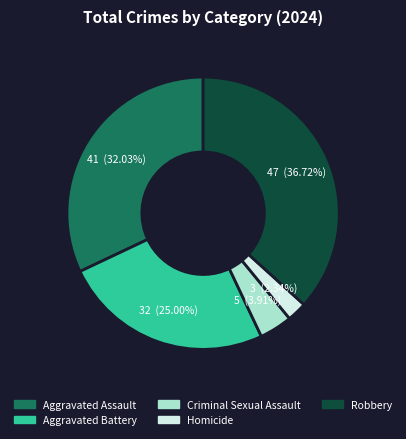

Which slice is the smallest?

Homicide